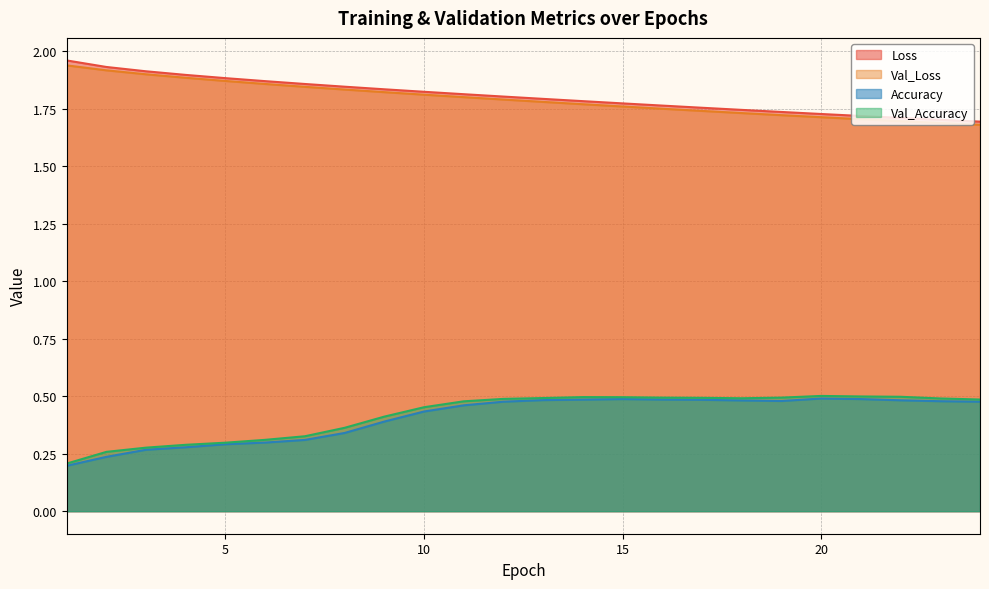

At 5, list the series in order from smallest to largest.

Accuracy, Val_Accuracy, Val_Loss, Loss